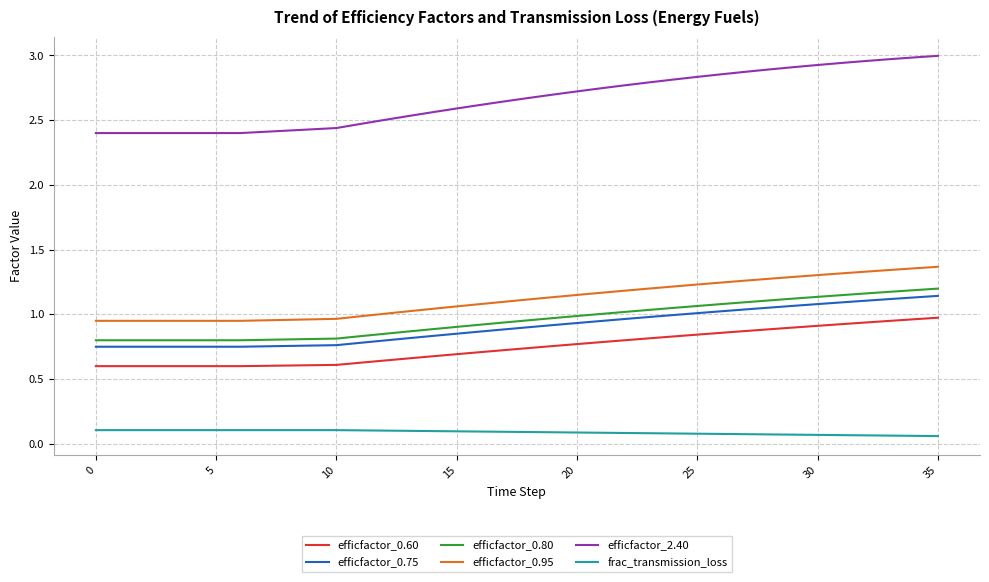

True or false: efficfactor_2.40 and efficfactor_0.75 cross at least once.

False